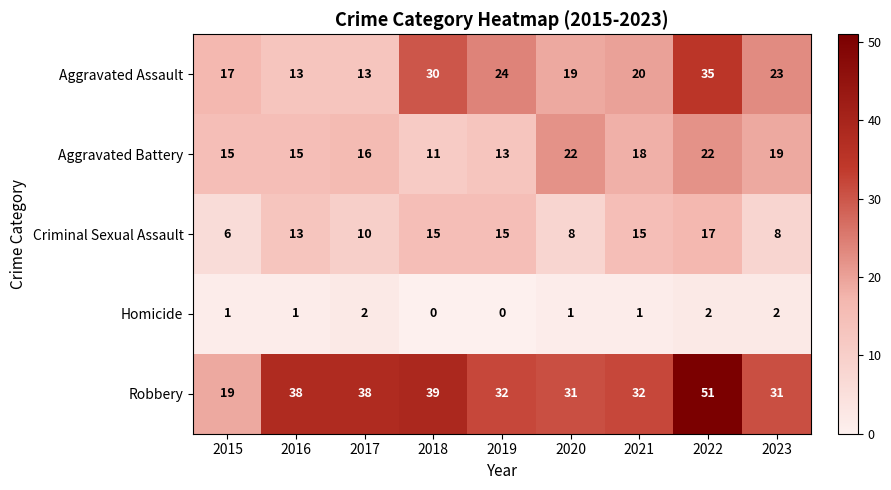

What is the difference between the highest and lowest values at 2020?

30